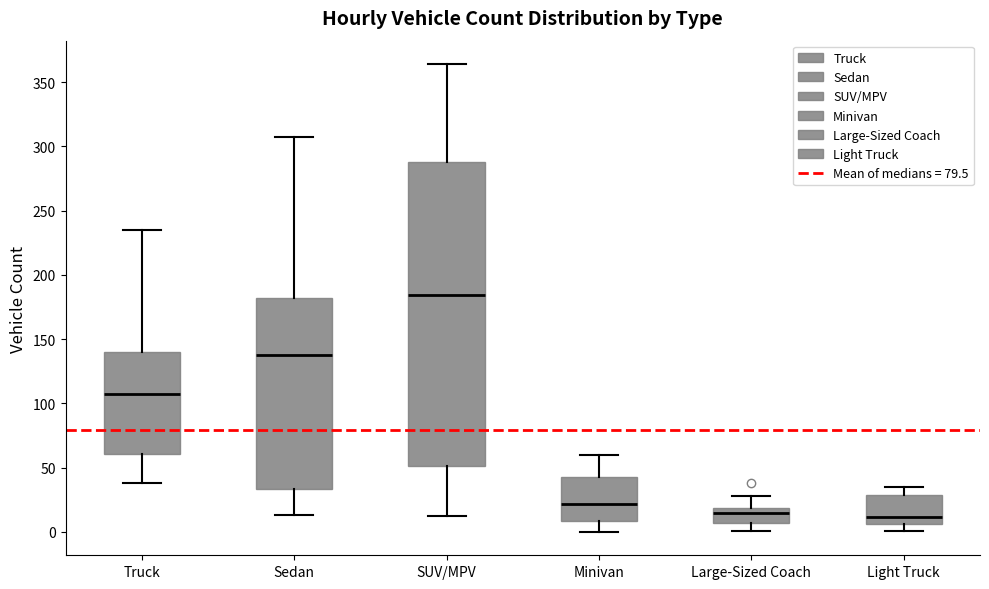

Where is the lower edge of the box for Sedan on the y-axis? The values are not printed on the chart, so give them approximately, as read against the axis.

35